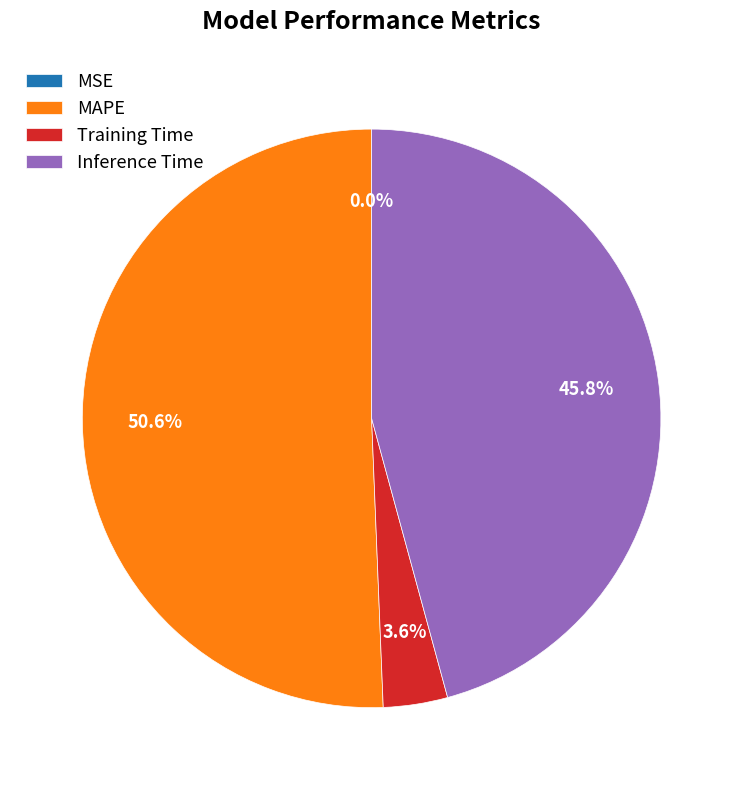

Between Training Time and MAPE, which is larger?

MAPE